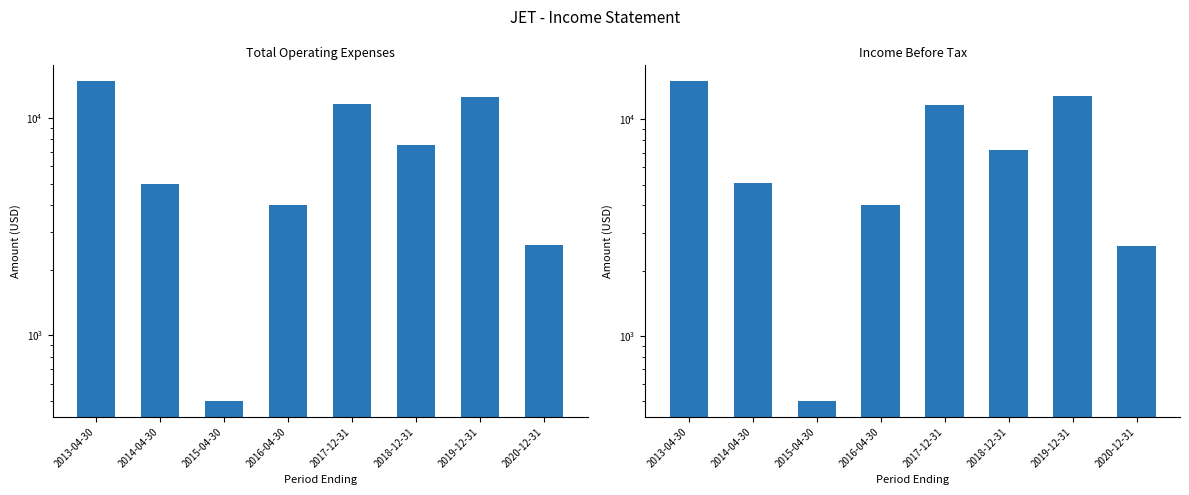

How many groups of bars are there?

8